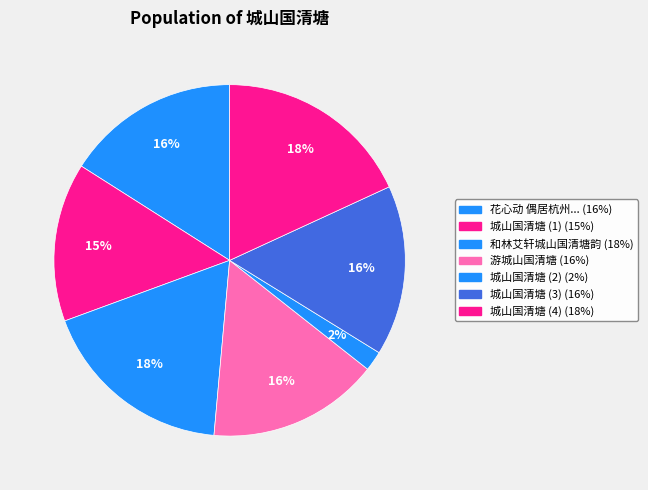

How many segments does this pie chart have?

7